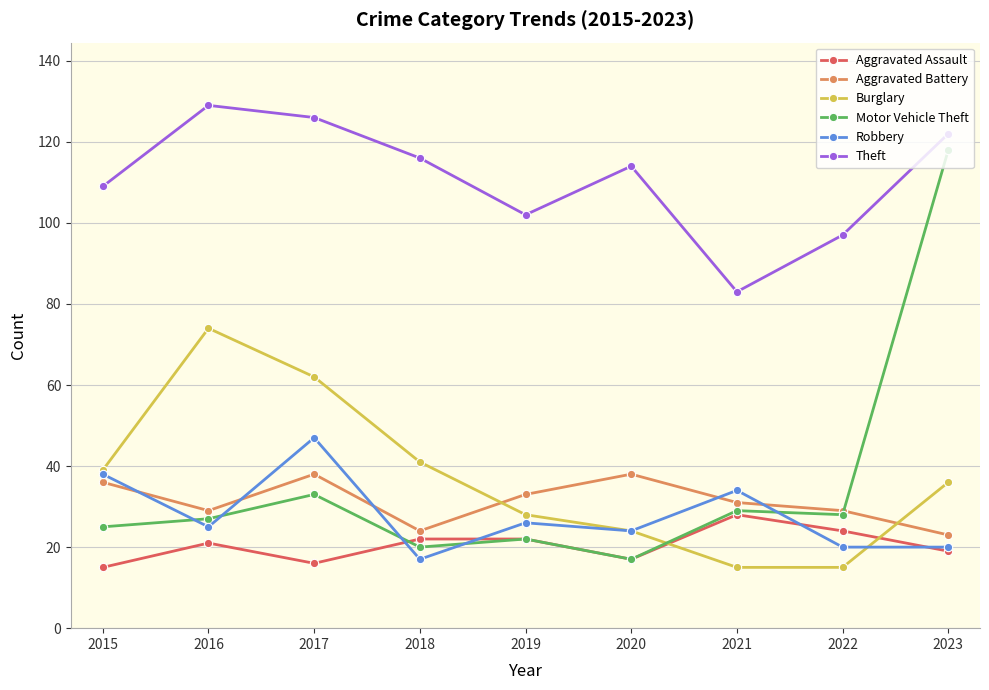

Which series has the largest total across all categories?

Theft